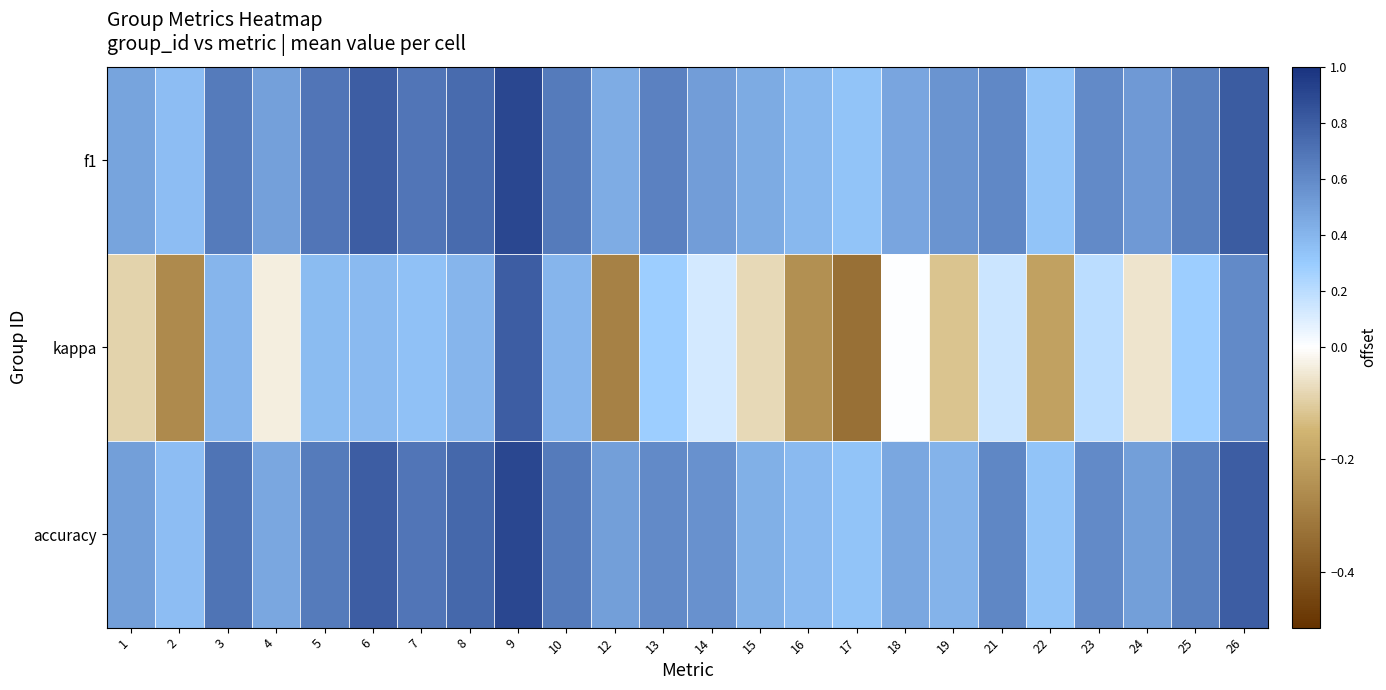

How many series are shown in this chart?

3